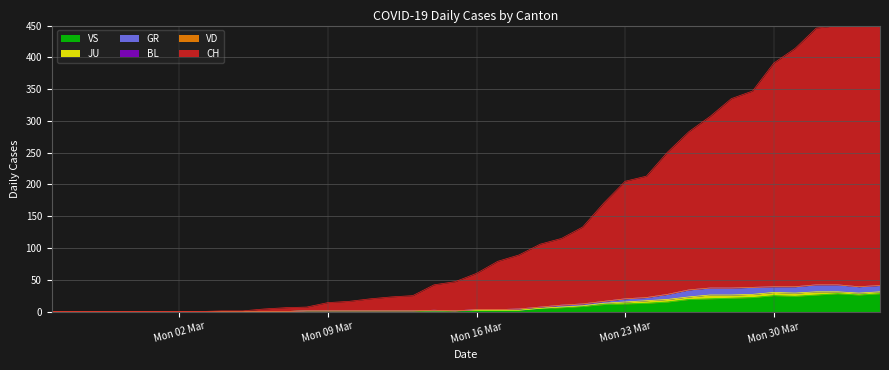

What is the maximum value for VS?

28